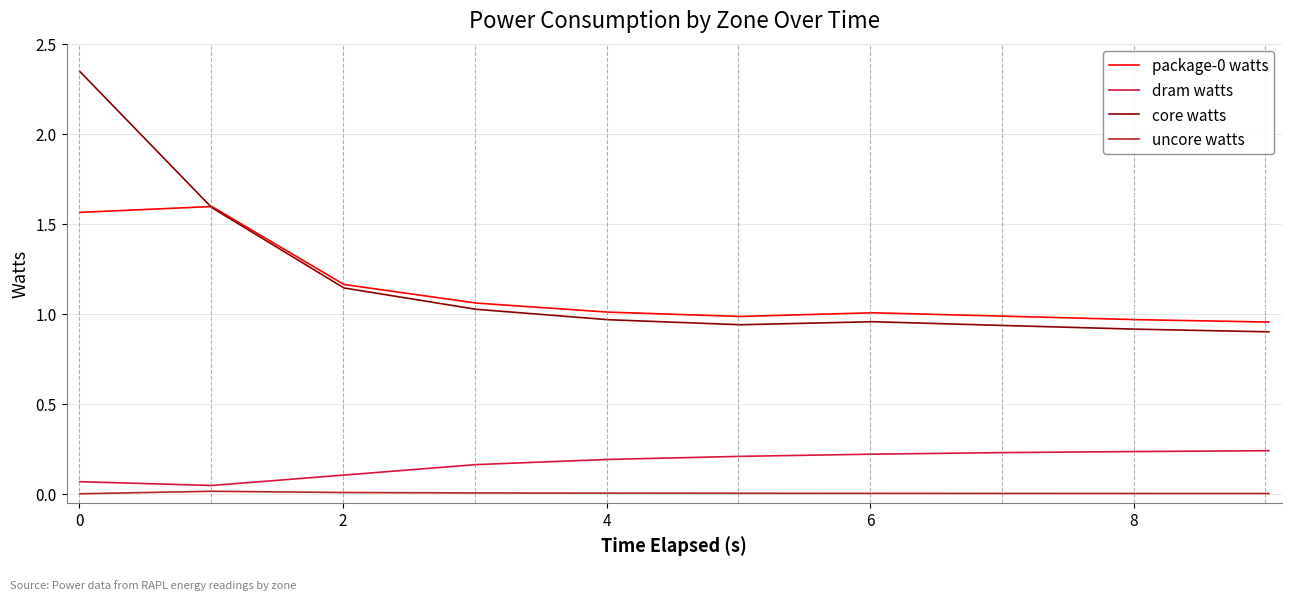

True or false: uncore watts and core watts intersect in this chart.

False